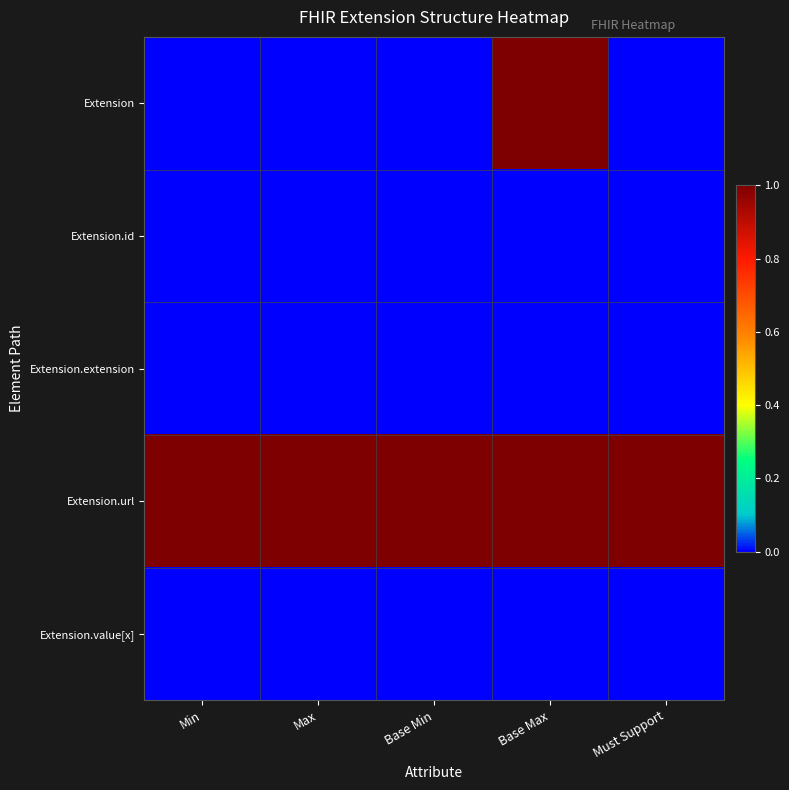

Reading left to right, transcribe all the data shown in this chart.

Extension: Min=0	Max=0	Base Min=0	Base Max=1	Must Support=0
Extension.id: Min=0	Max=0	Base Min=0	Base Max=0	Must Support=0
Extension.extension: Min=0	Max=0	Base Min=0	Base Max=0	Must Support=0
Extension.url: Min=1	Max=1	Base Min=1	Base Max=1	Must Support=1
Extension.value[x]: Min=0	Max=0	Base Min=0	Base Max=0	Must Support=0